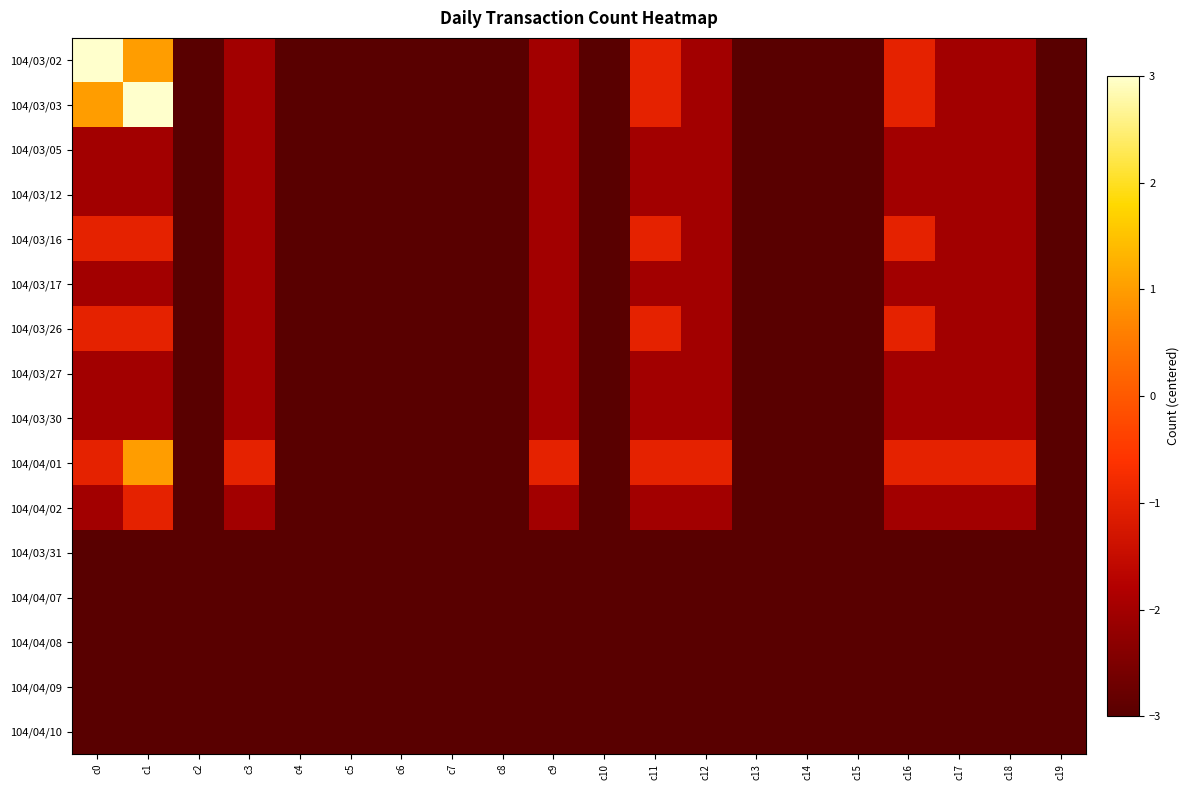

How many series are shown in this chart?

16